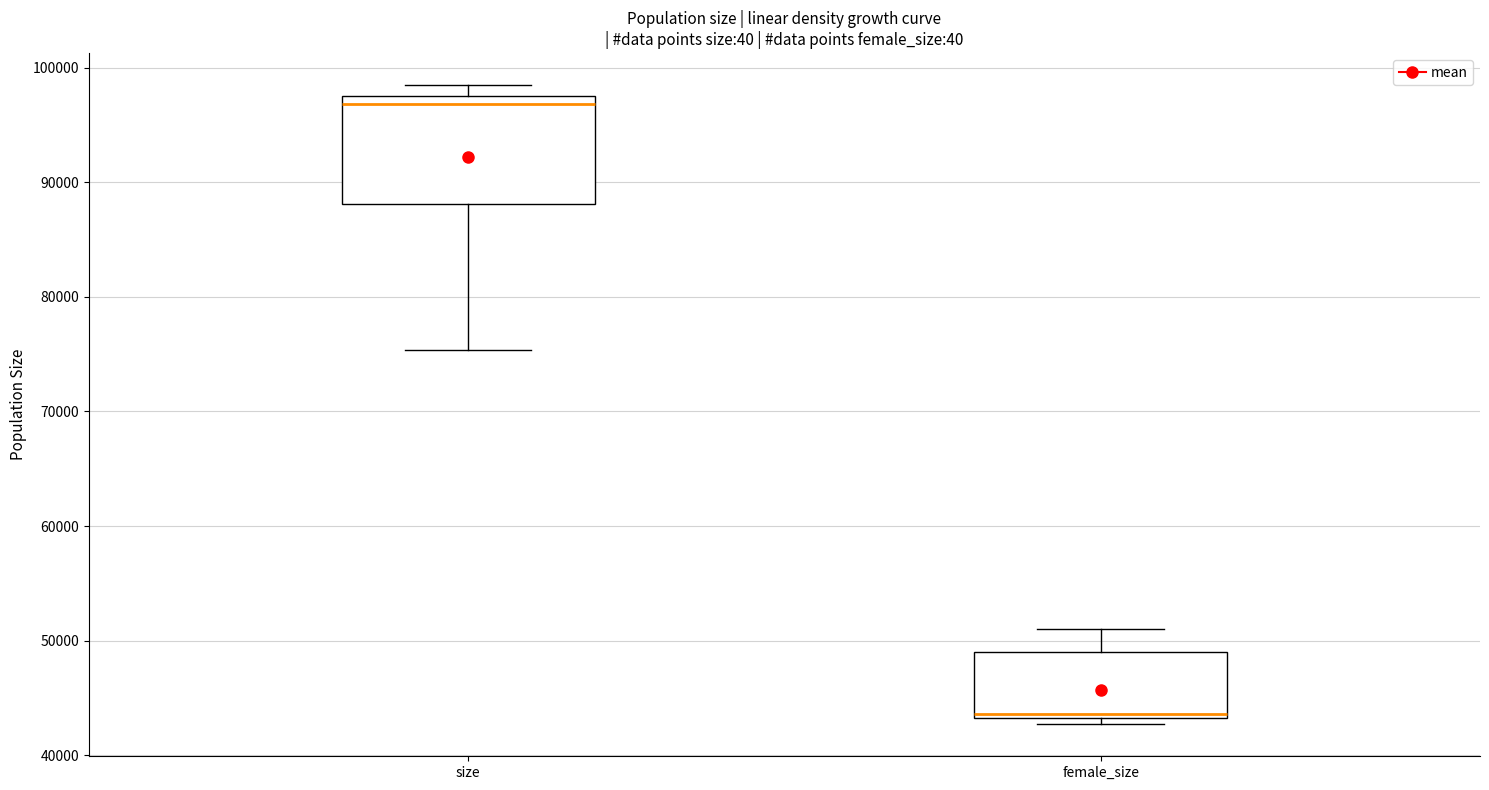

Which box has the highest median line?

size